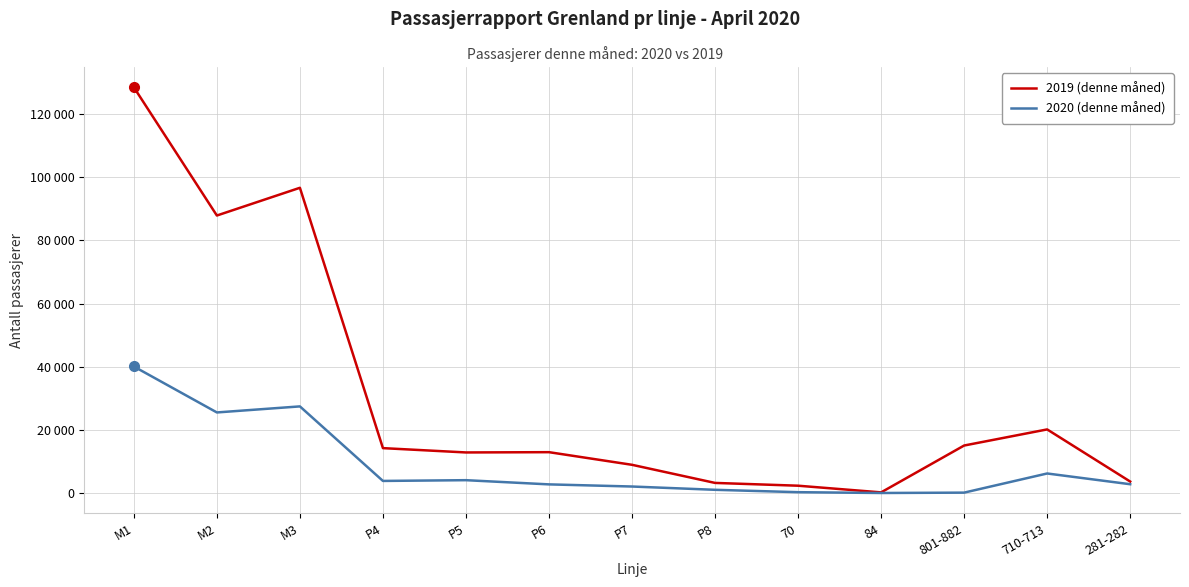

Does the chart display data point markers on the line(s)?

No